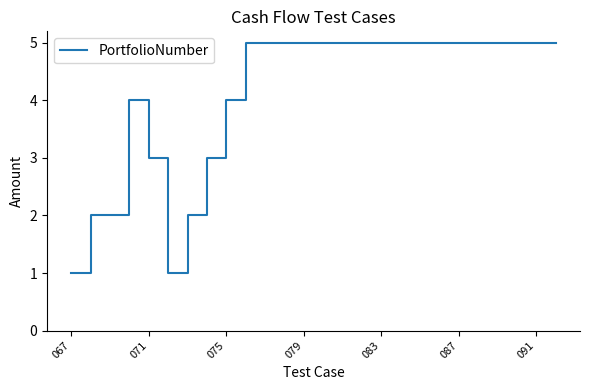

What is the difference between the maximum and minimum values?

4